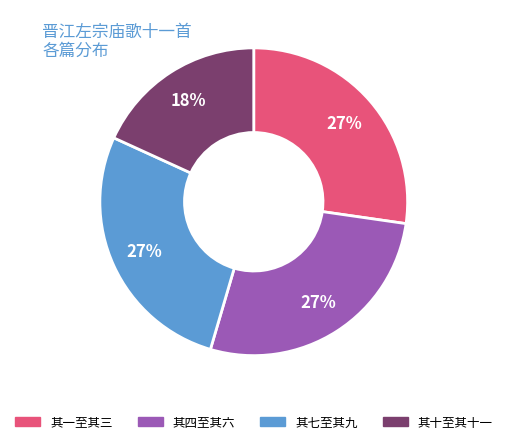

Does any single category account for the majority?

No